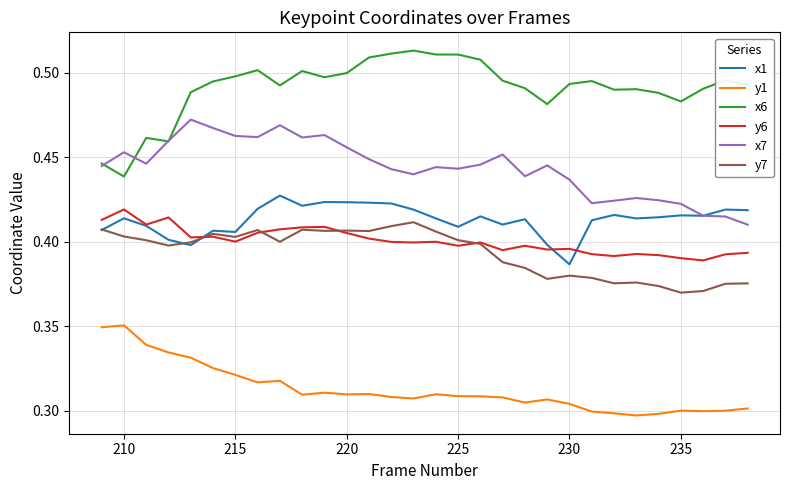

True or false: x1 and x6 cross at least once.

False